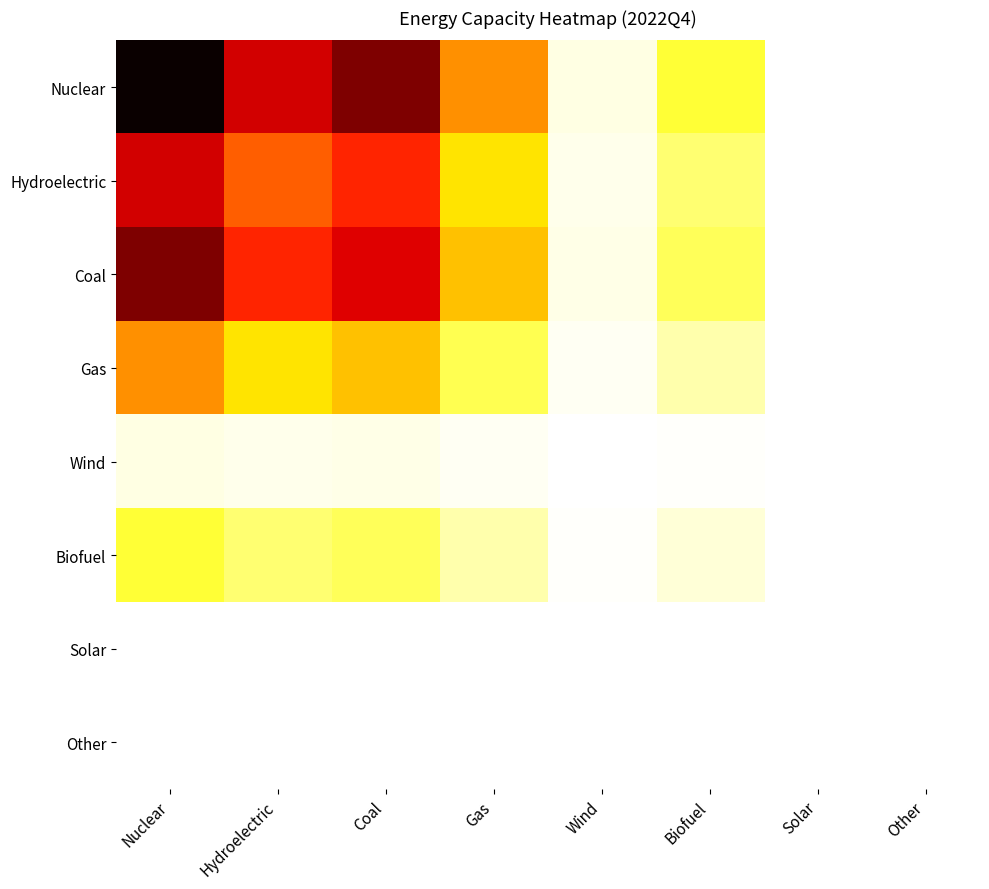

Reading left to right, extract all data points from this chart.

Nuclear: Nuclear=171327156.6	Hydroelectric=120436347.0	Coal=141393203.4	Gas=71641262.3	Wind=5319843.6	Biofuel=34676301.3	Solar=127619.7	Other=316758.6
Hydroelectric: Nuclear=120436347.0	Hydroelectric=84662081.4	Coal=99393938.7	Gas=50361029.2	Wind=3739643.7	Biofuel=24376095.1	Solar=89711.7	Other=222669.0
Coal: Nuclear=141393203.4	Hydroelectric=99393938.7	Coal=116689253.2	Gas=59124237.9	Wind=4390370.7	Biofuel=28617724.2	Solar=105322.2	Other=261415.2
Gas: Nuclear=71641262.3	Hydroelectric=50361029.2	Coal=59124237.9	Gas=29957133.3	Wind=2224517.8	Biofuel=14500059.7	Solar=53364.8	Other=132454.1
Wind: Nuclear=5319843.6	Hydroelectric=3739643.7	Coal=4390370.7	Gas=2224517.8	Wind=165185.3	Biofuel=1076726.5	Solar=3962.7	Other=9835.6
Biofuel: Nuclear=34676301.3	Hydroelectric=24376095.1	Coal=28617724.2	Gas=14500059.7	Wind=1076726.5	Biofuel=7018419.6	Solar=25830.0	Other=64111.4
Solar: Nuclear=127619.7	Hydroelectric=89711.7	Coal=105322.2	Gas=53364.8	Wind=3962.7	Biofuel=25830.0	Solar=95.1	Other=235.9
Other: Nuclear=316758.6	Hydroelectric=222669.0	Coal=261415.2	Gas=132454.1	Wind=9835.6	Biofuel=64111.4	Solar=235.9	Other=585.6